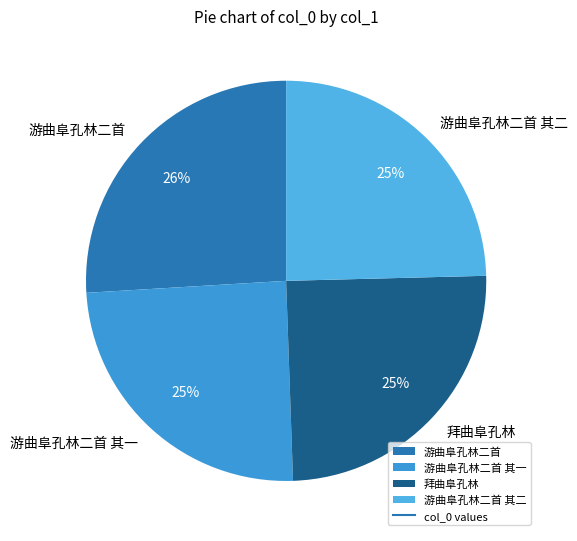

Count the number of slices in the pie.

4